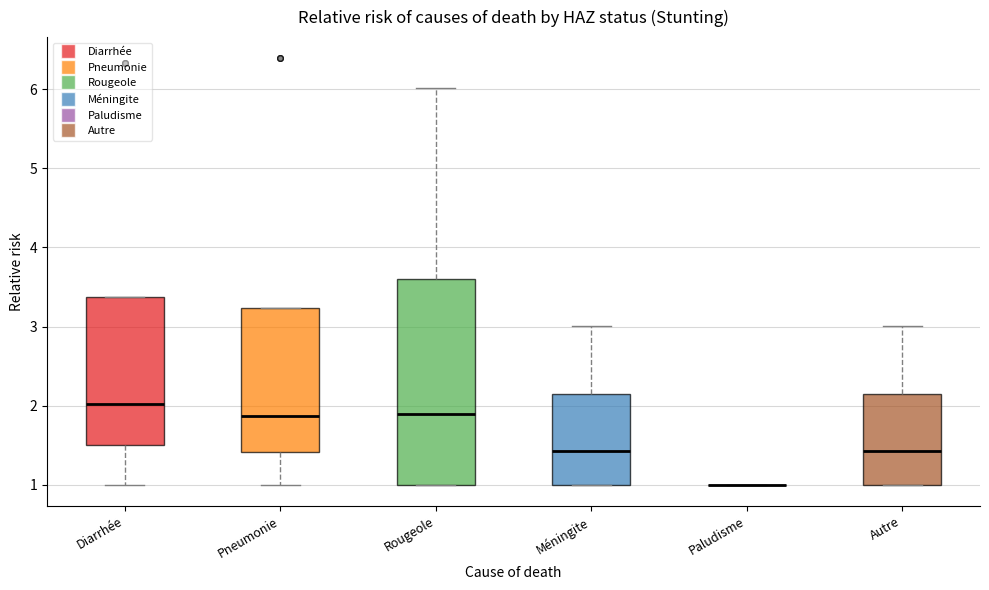

Which box is the tallest, from its lower edge to its upper edge?

Rougeole